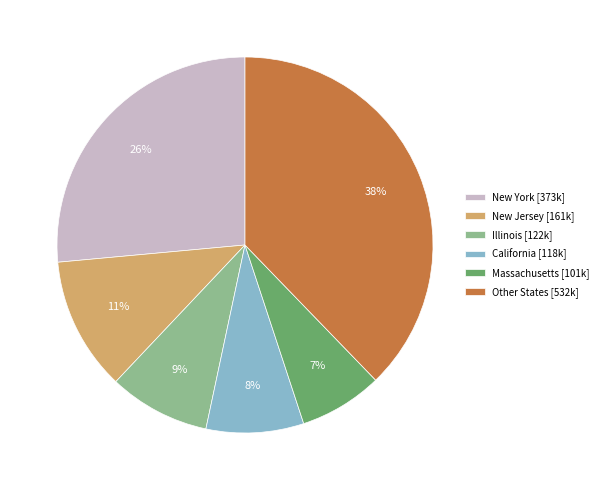

Does any single category account for the majority?

No